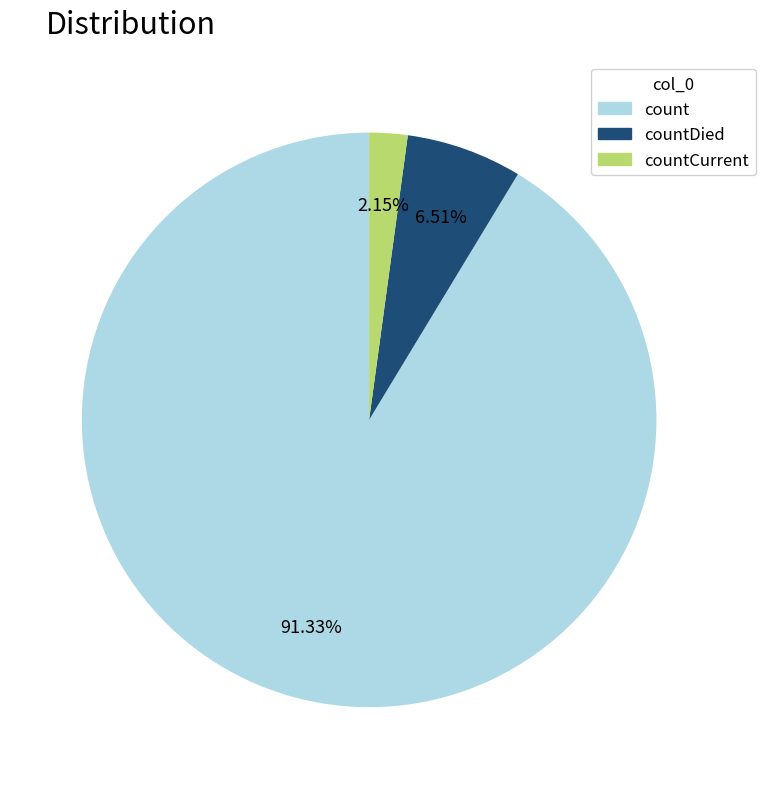

To the nearest percent, what portion does countCurrent represent?

2%